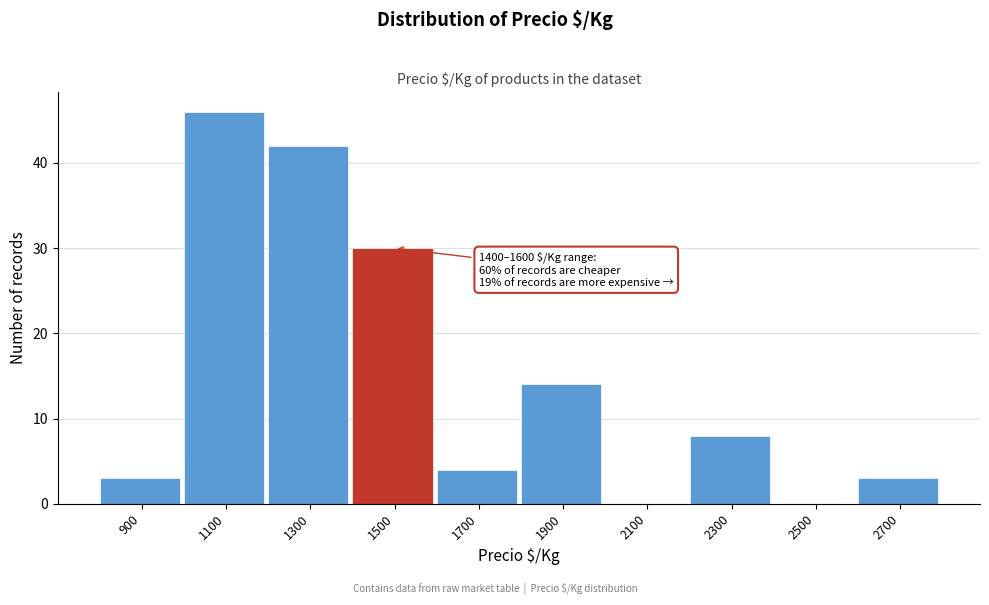

Reading left to right, what are all the values shown in this chart?

900=3	1100=46	1300=42	1500=30	1700=4	1900=14	2100=0	2300=8	2500=0	2700=3